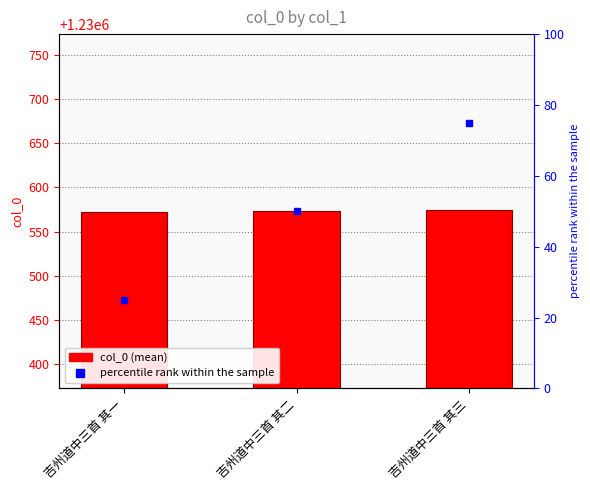

Reading right to left, list all the values displayed in this chart.

吉州道中三首 其三=1230574	吉州道中三首 其二=1230573	吉州道中三首 其一=1230572